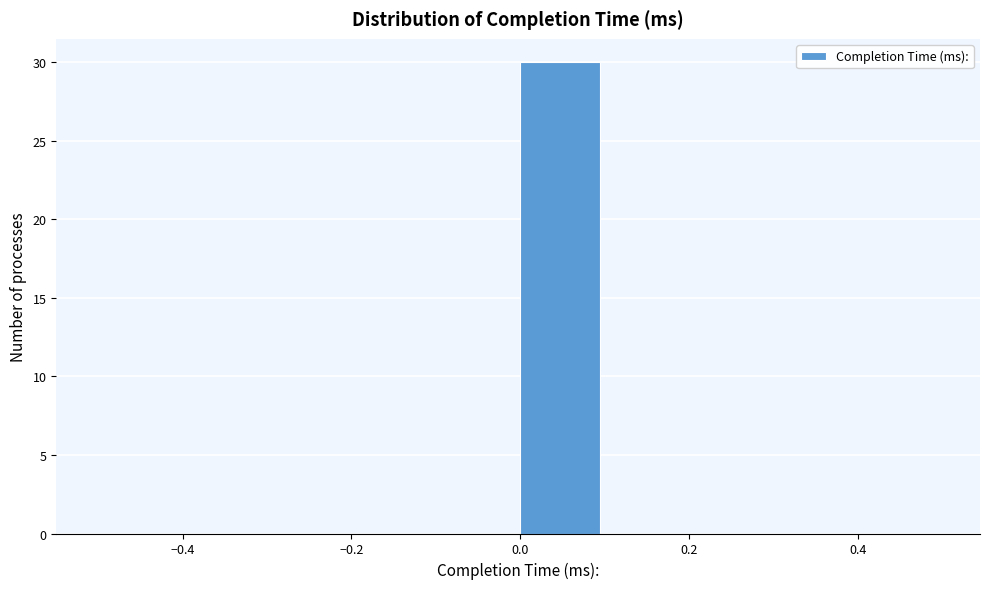

Reading left to right, list every bar in this chart as the range it spans on the x-axis followed by its height. The values are not printed on the chart, so give them approximately, as read against the axis.

-0.5 to -0.4: 0
-0.4 to -0.3: 0
-0.3 to -0.2: 0
-0.2 to -0.1: 0
-0.1 to 0.0: 0
0.0 to 0.1: 30
0.1 to 0.2: 0
0.2 to 0.3: 0
0.3 to 0.4: 0
0.4 to 0.5: 0